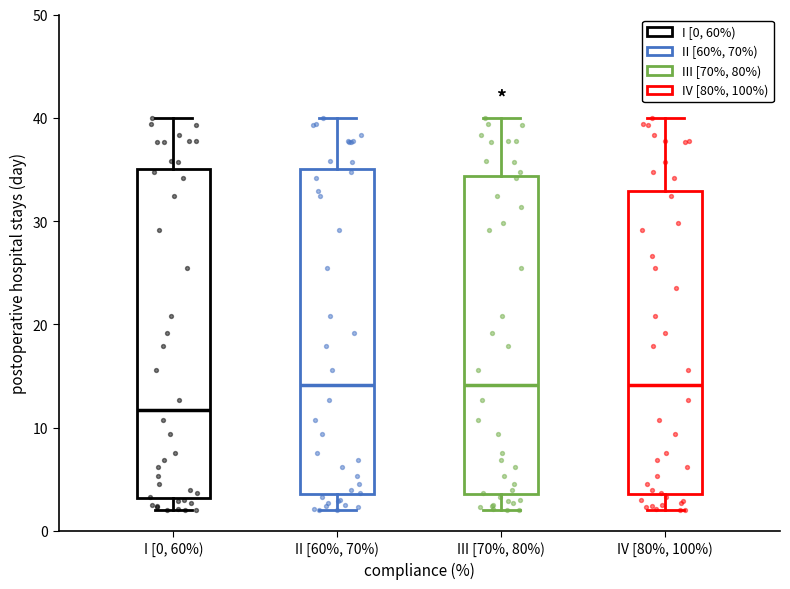

Where is the upper edge of the box for III [70%, 80%) on the y-axis? The values are not printed on the chart, so give them approximately, as read against the axis.

34